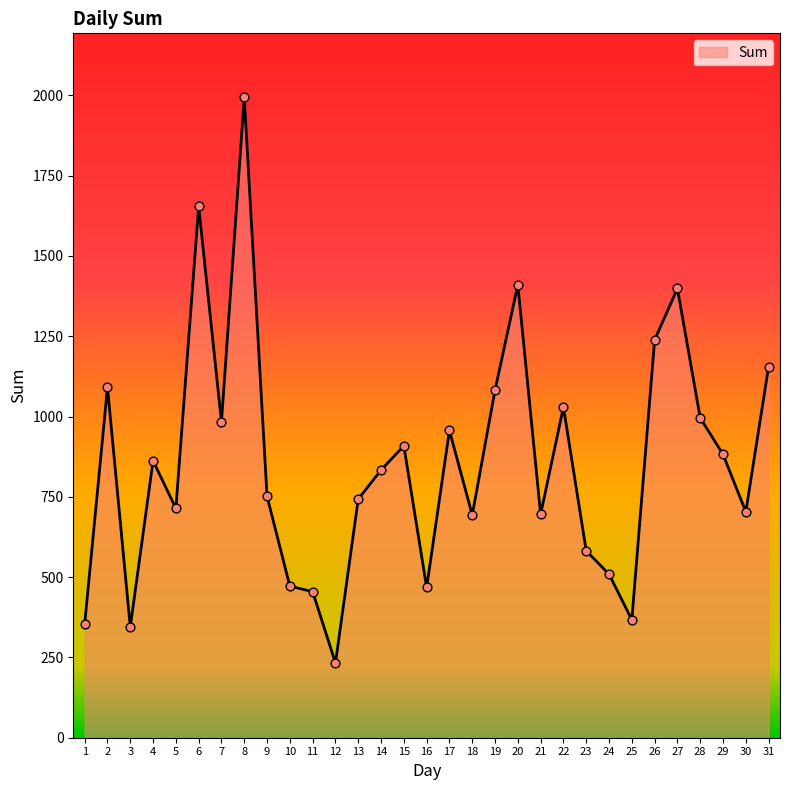

What is the change in value from 2 to 29?

-208.6